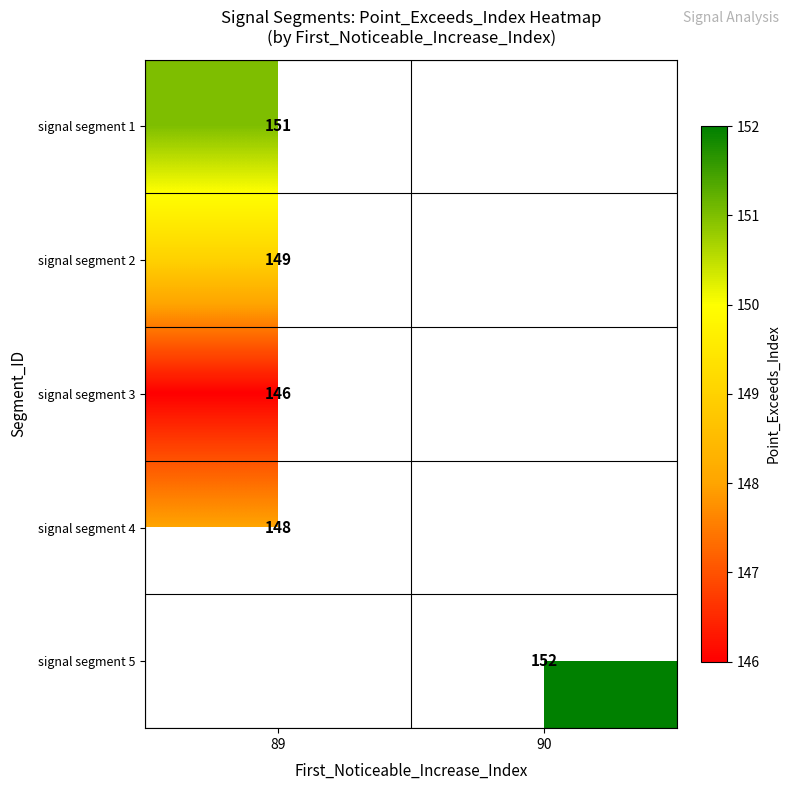

What is the smallest value displayed?

146.0